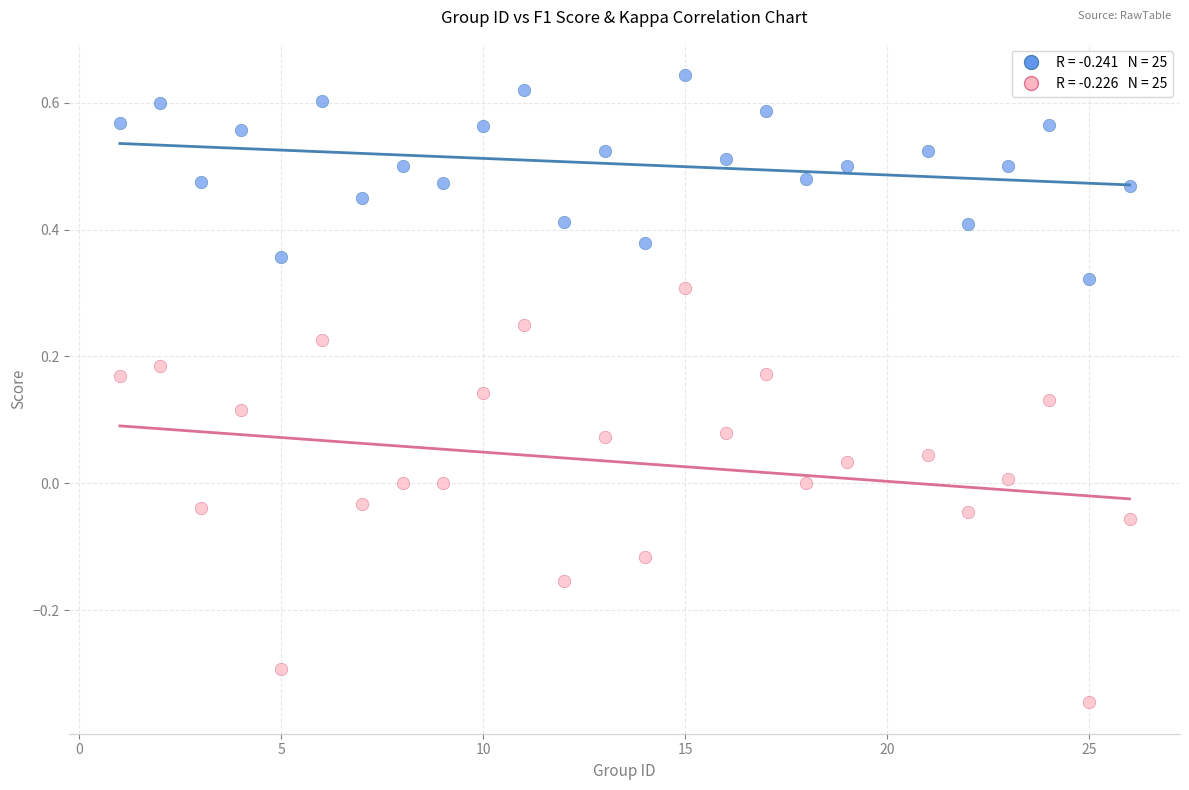

Across all data points, what is the range of X values (max minus min)?

25.0